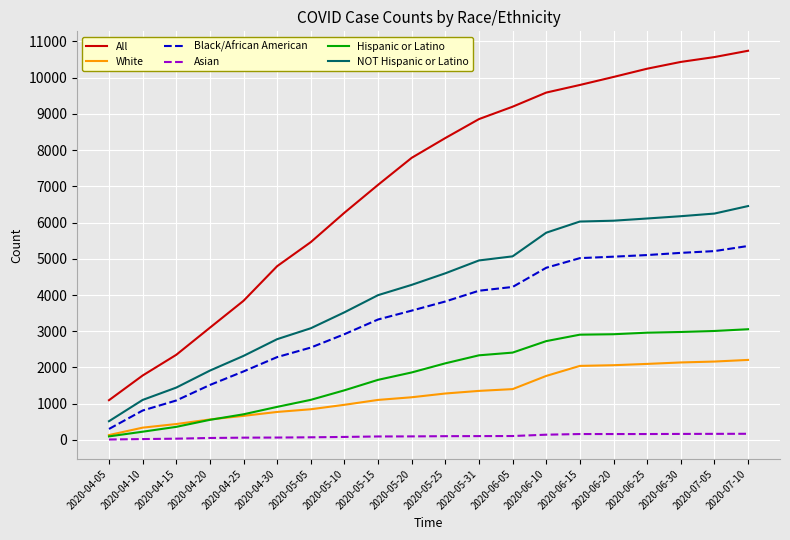

Rank the series by their maximum value, from lowest to highest.

Asian, White, Hispanic or Latino, Black/African American, NOT Hispanic or Latino, All